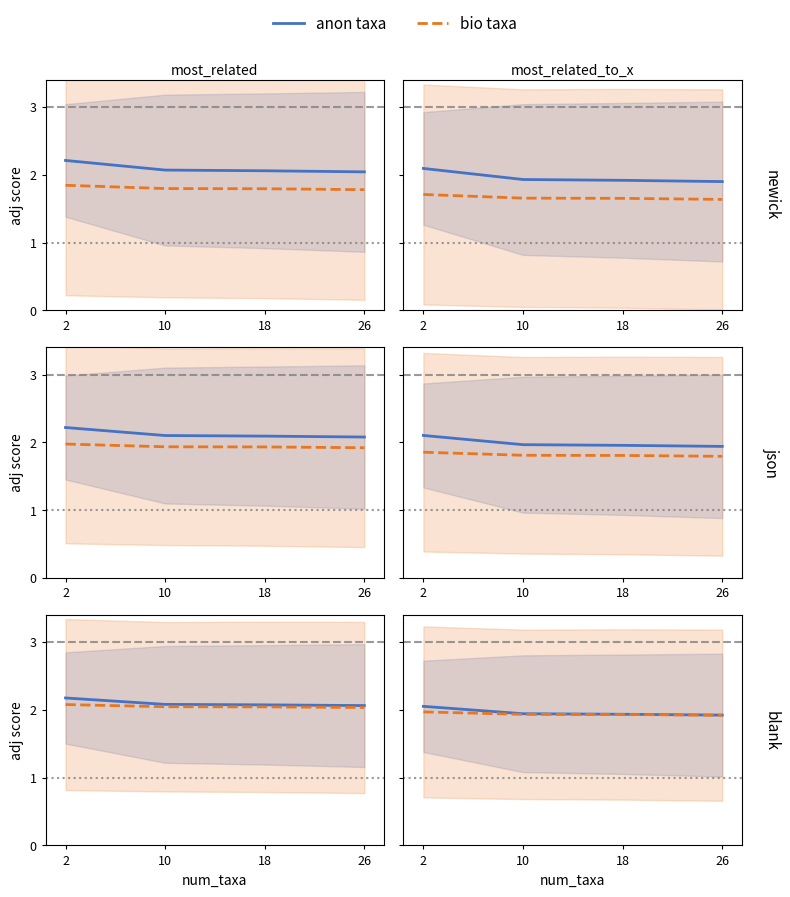

What is the value of the anon taxa point at the 4th from the left?

1.9